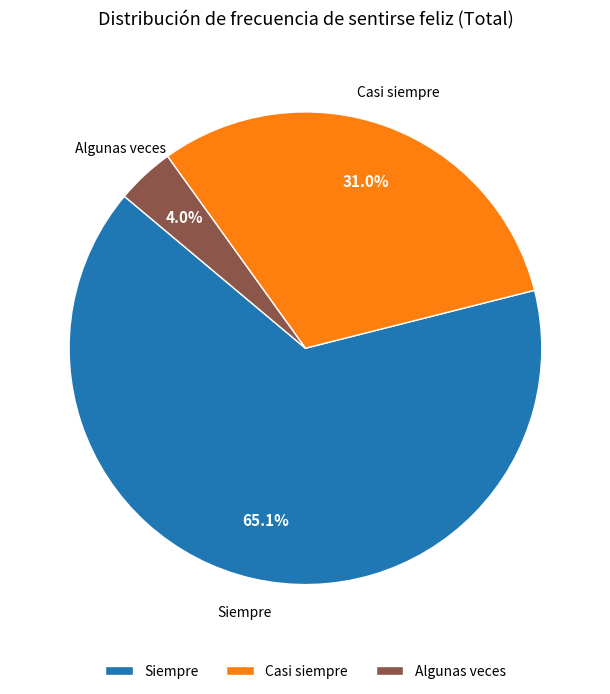

Combined, do Siempre and Algunas veces account for over 50%?

Yes